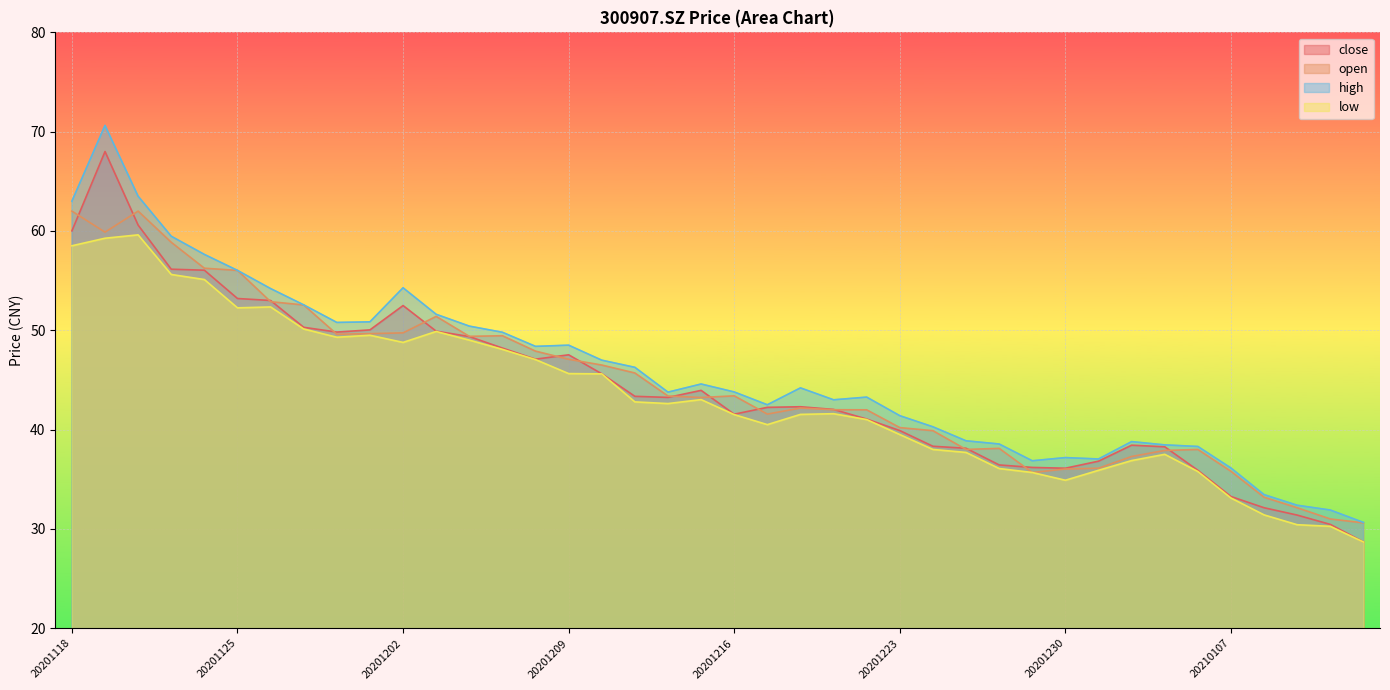

Is it true that open equals 36.0 at 20201230?

True